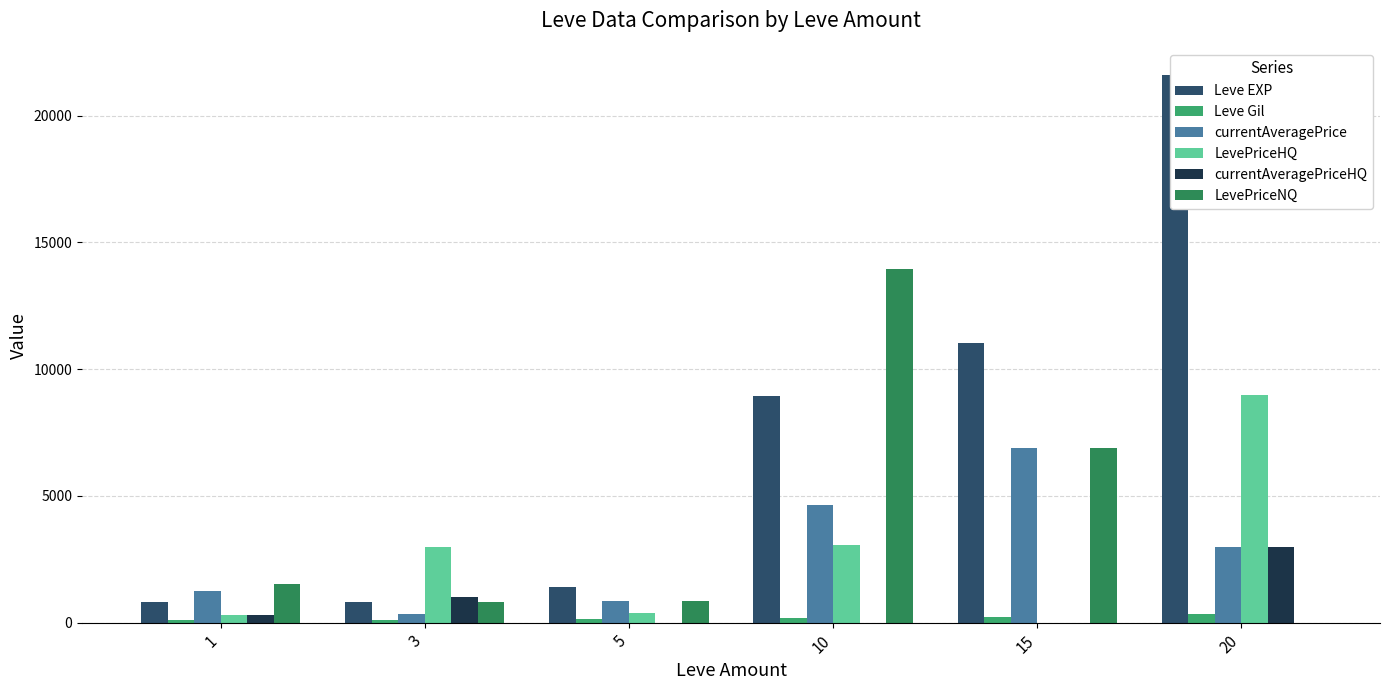

The value of Leve EXP at 1 is 232.6. True or false?

False